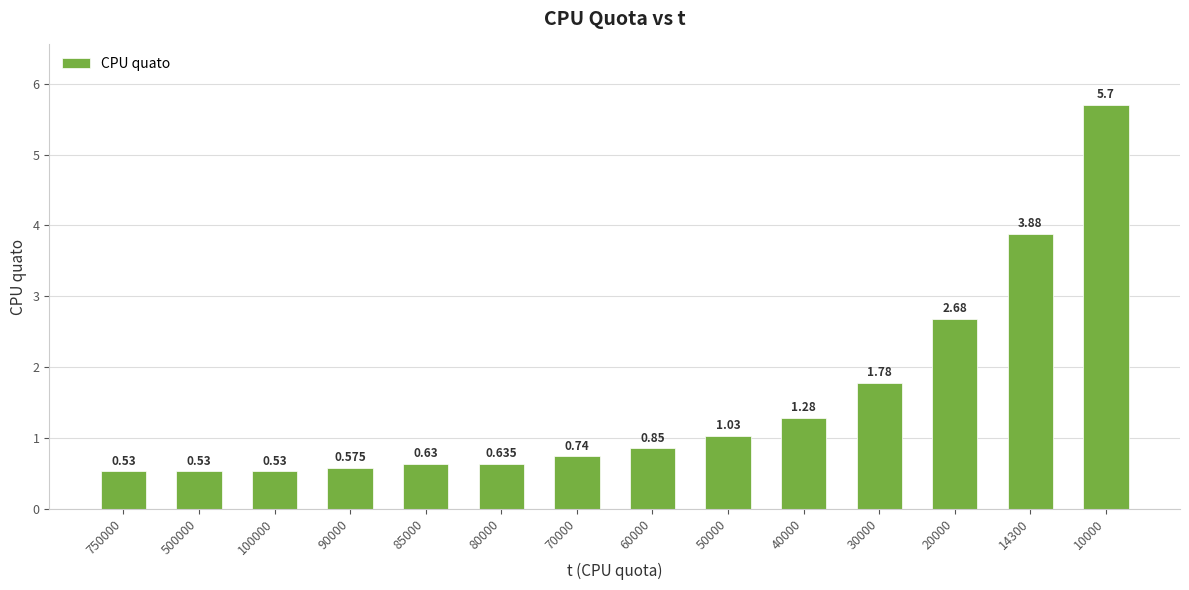

What is the difference between the maximum and minimum values?

5.2